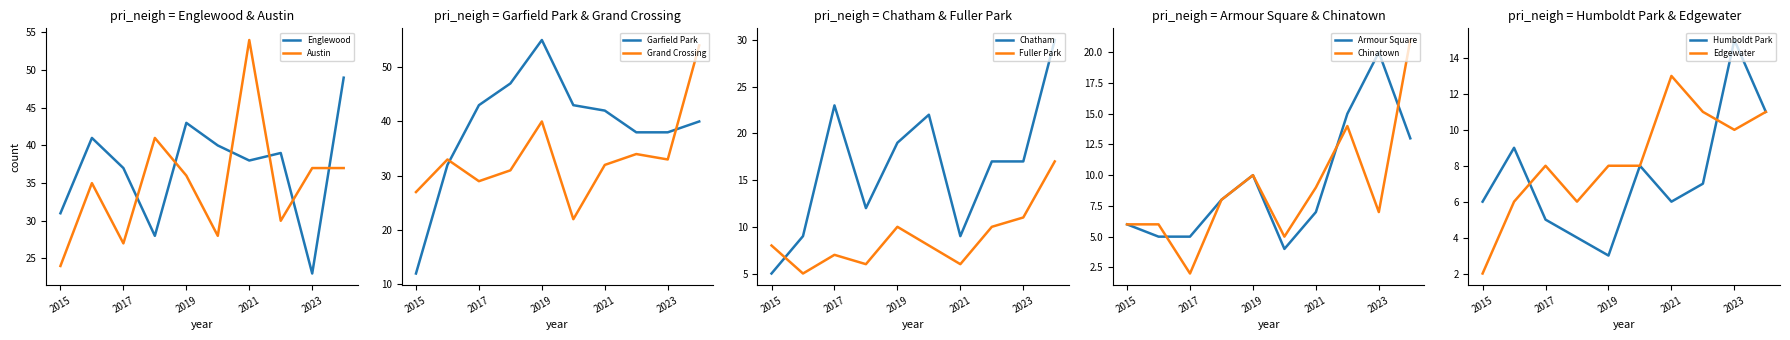

What is the value of the Austin point at the 1st from the left?

24